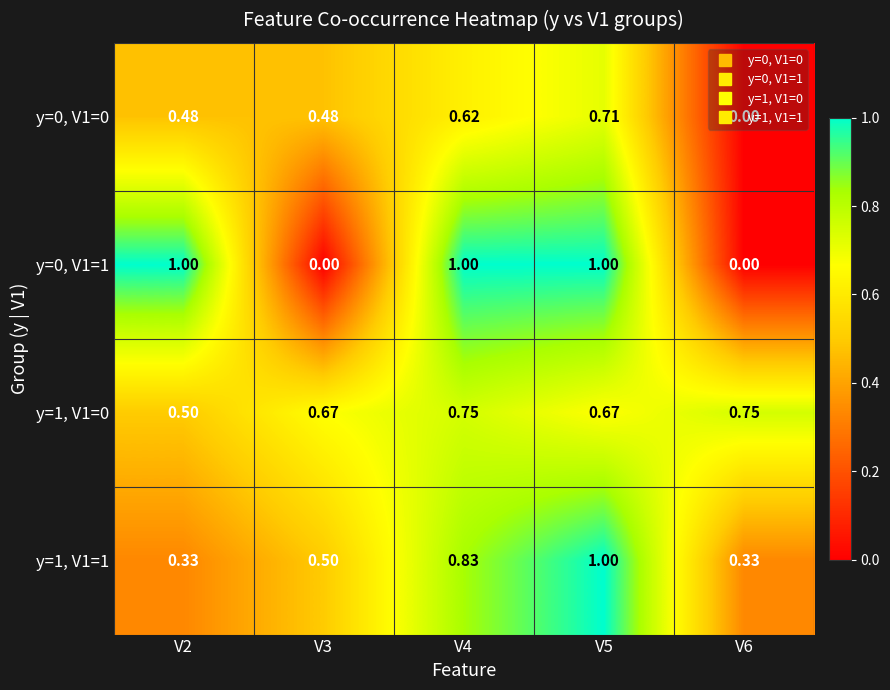

Is the value of y=0, V1=1 at V2 greater than the value of y=1, V1=0 at V3?

Yes